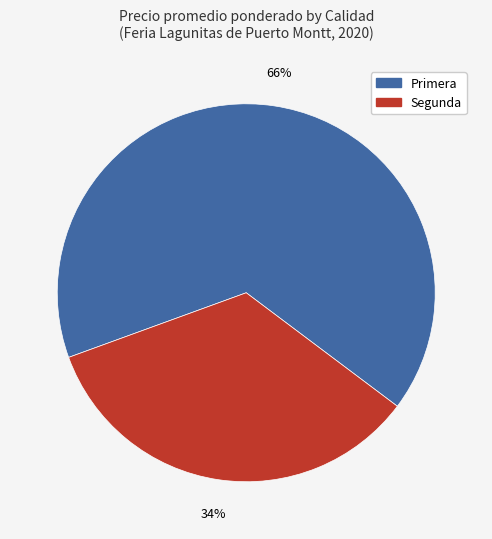

To the nearest percent, what is the difference between the largest and smallest slice percentages?

32%